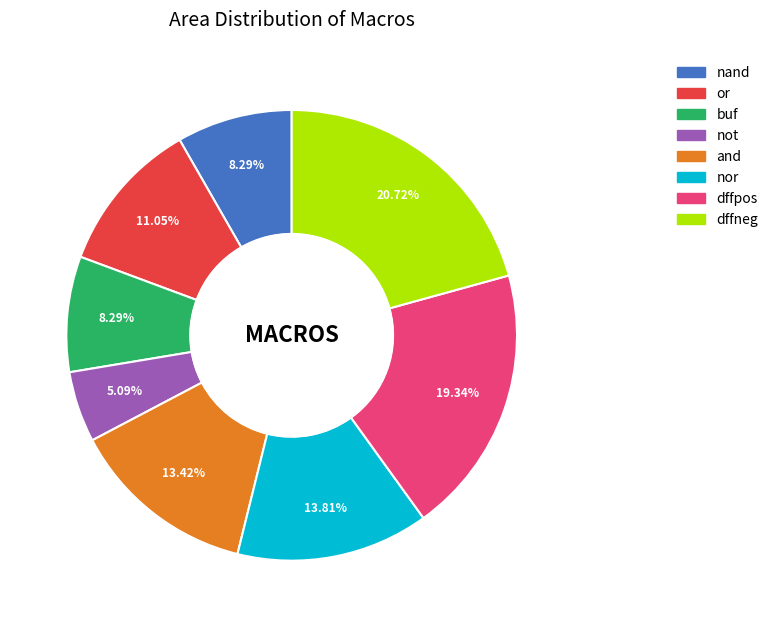

Which slice is the largest?

dffneg